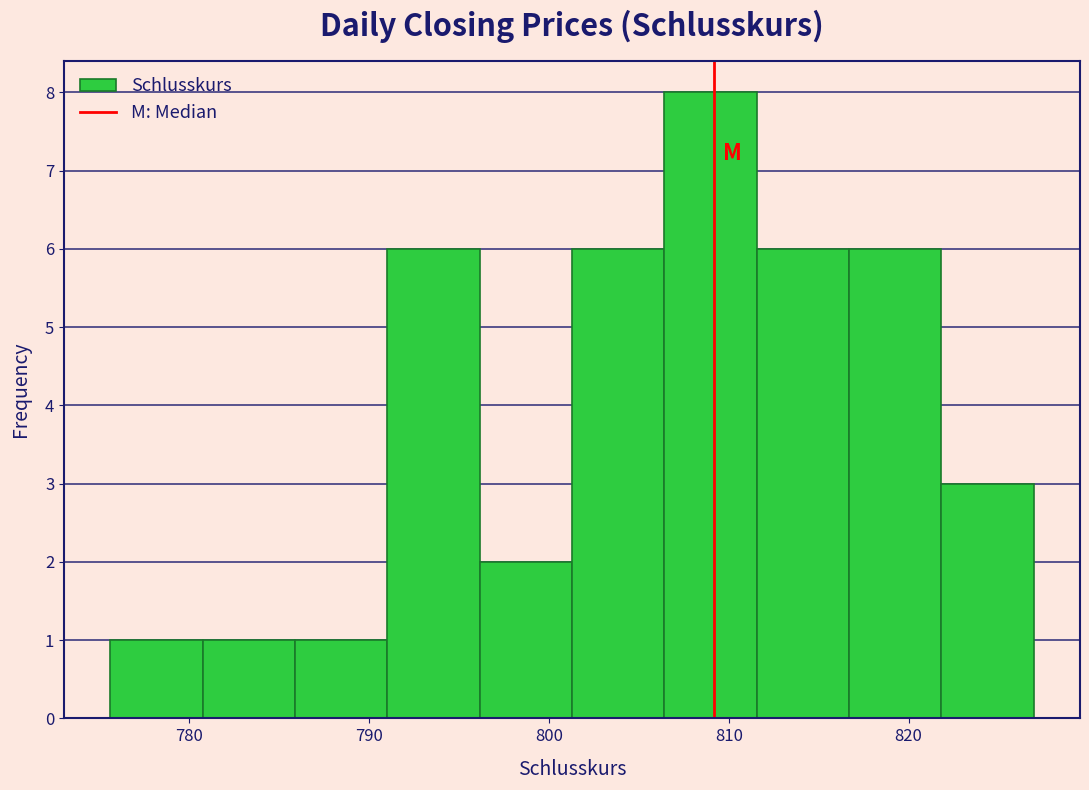

Reading left to right, transcribe this chart: for each bar, give the range it covers on the x-axis and its height. Neither the bar edges nor the heights are printed on the chart, so give them approximately, as read against the axes.

776 to 781: 1
781 to 786: 1
786 to 791: 1
791 to 796: 6
796 to 801: 2
801 to 806: 6
806 to 812: 8
812 to 817: 6
817 to 822: 6
822 to 827: 3